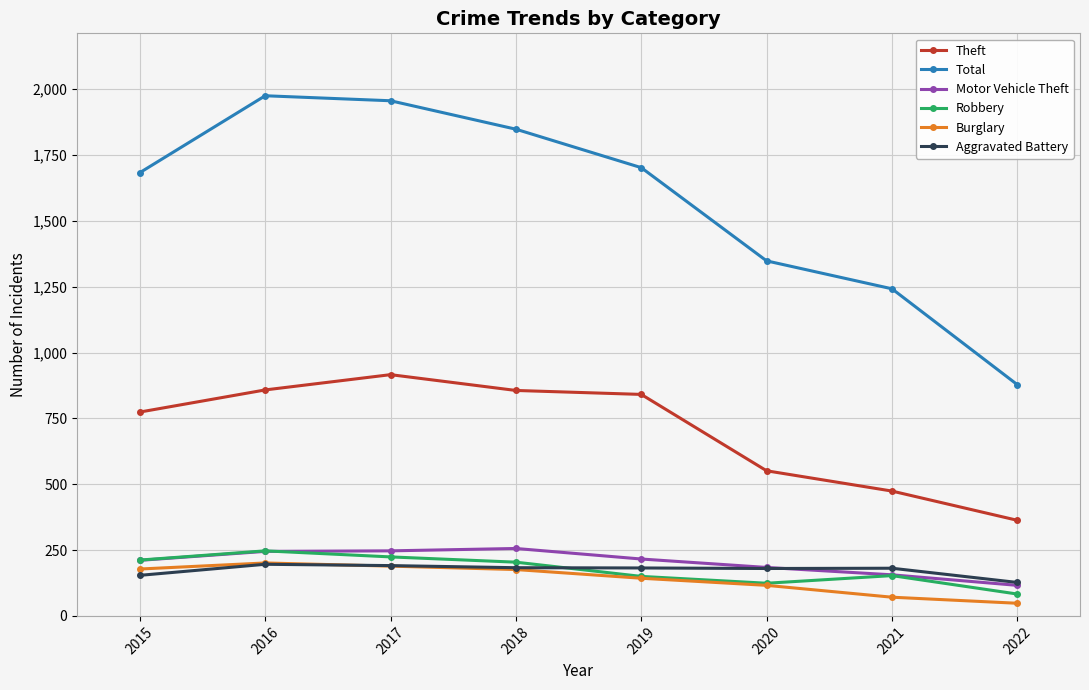

Is it true that Aggravated Battery equals 154 at 2015?

True